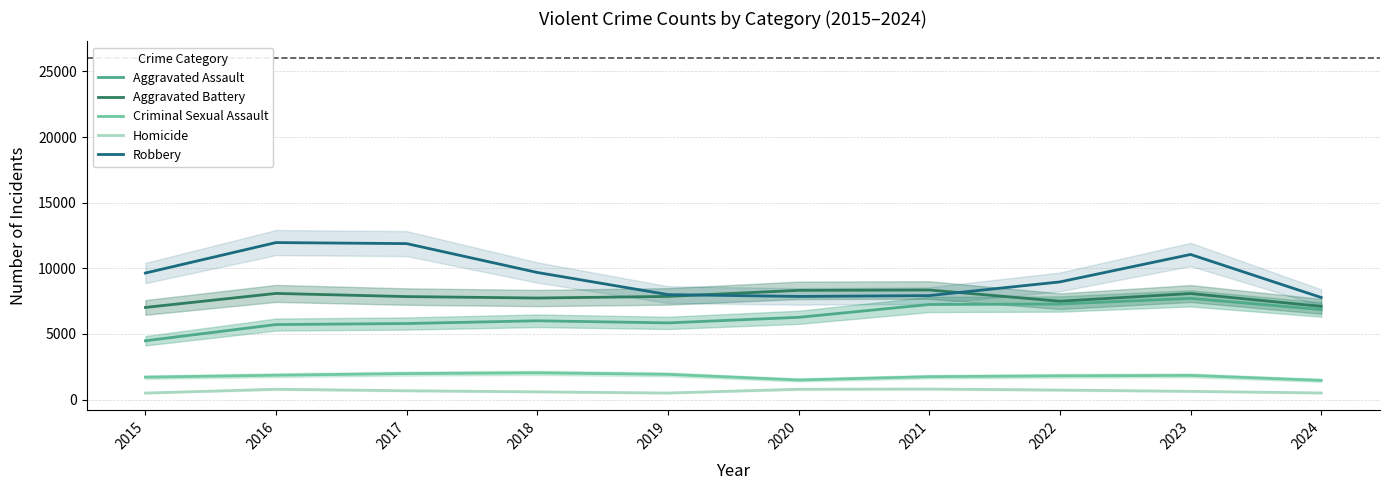

Which category has the lowest value across all series?

2015